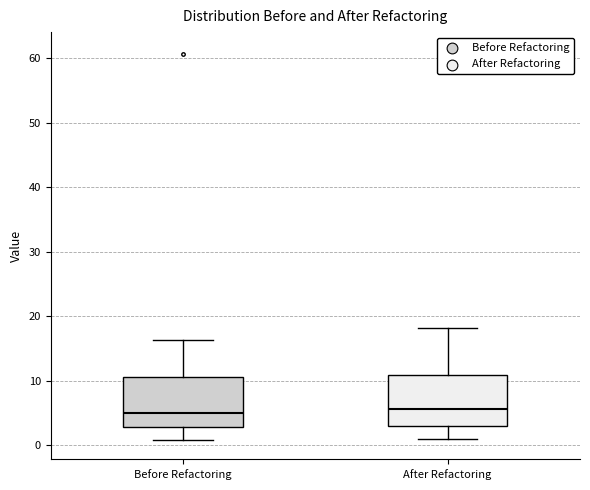

Where is the upper edge of the box for After Refactoring on the y-axis? The values are not printed on the chart, so give them approximately, as read against the axis.

11